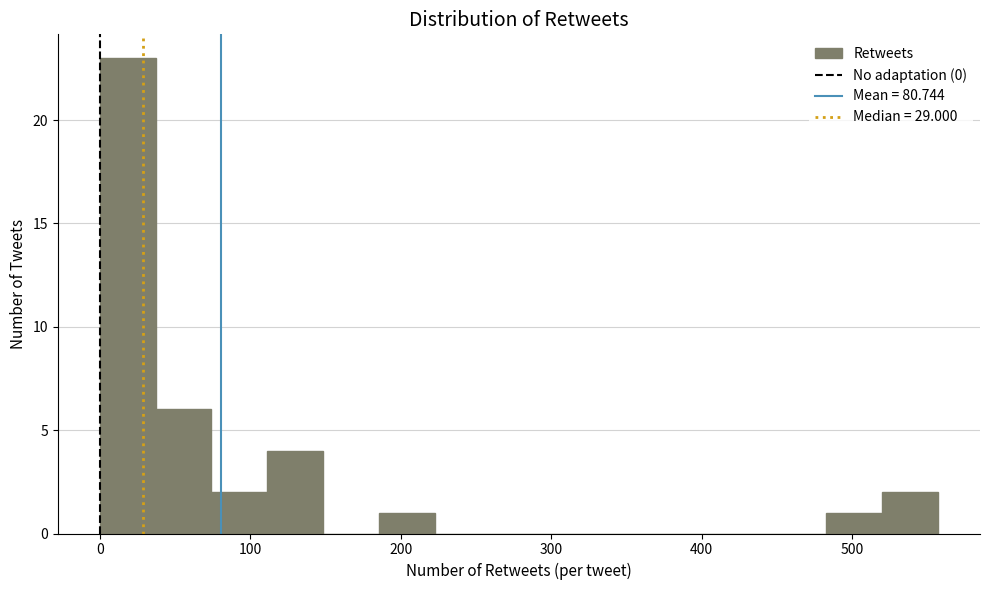

Read against the x-axis, roughly where is the centre of the tallest bar?

20